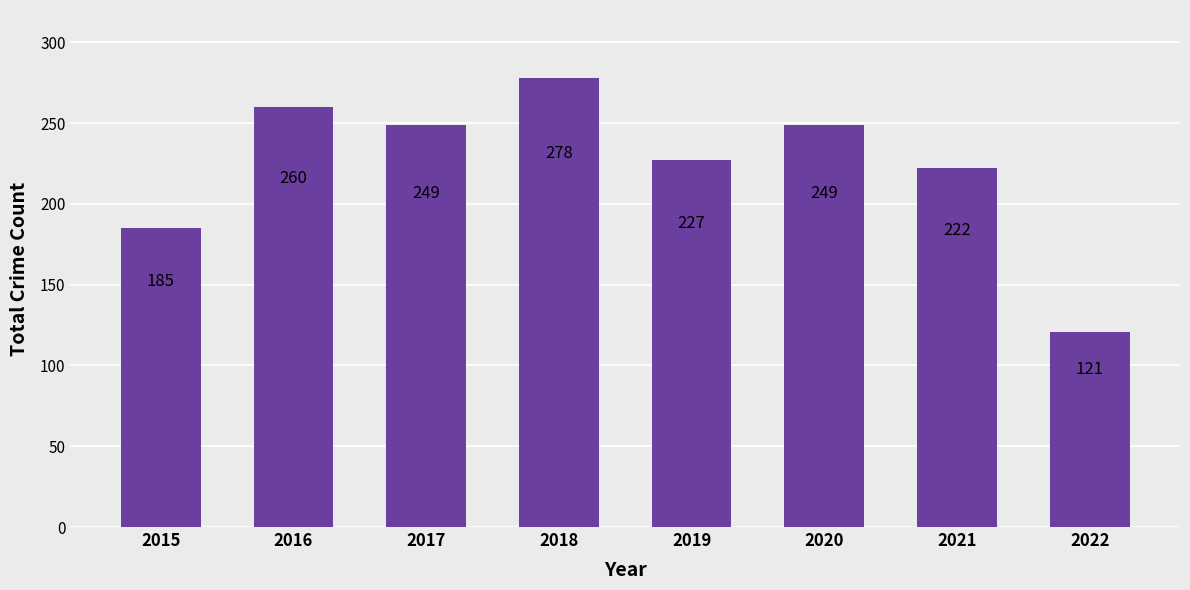

What is the value of the 4th bar from the left?

278